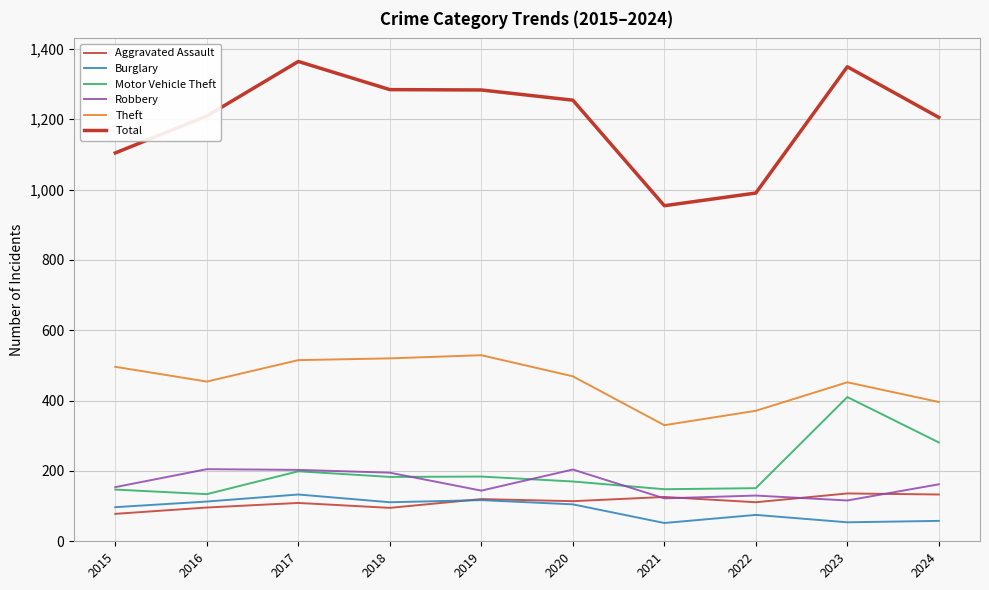

At which category is the sum across all series the highest?

2017